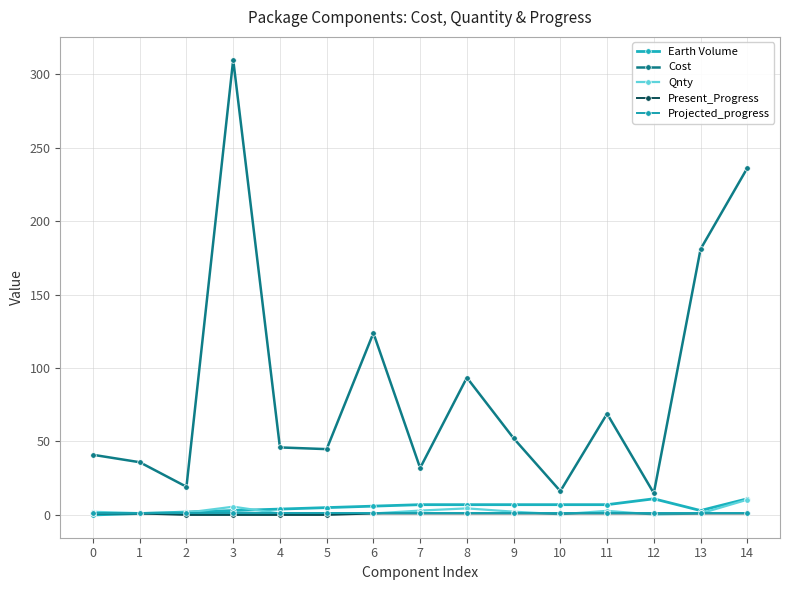

True or false: Projected_progress and Earth Volume cross at least once.

False